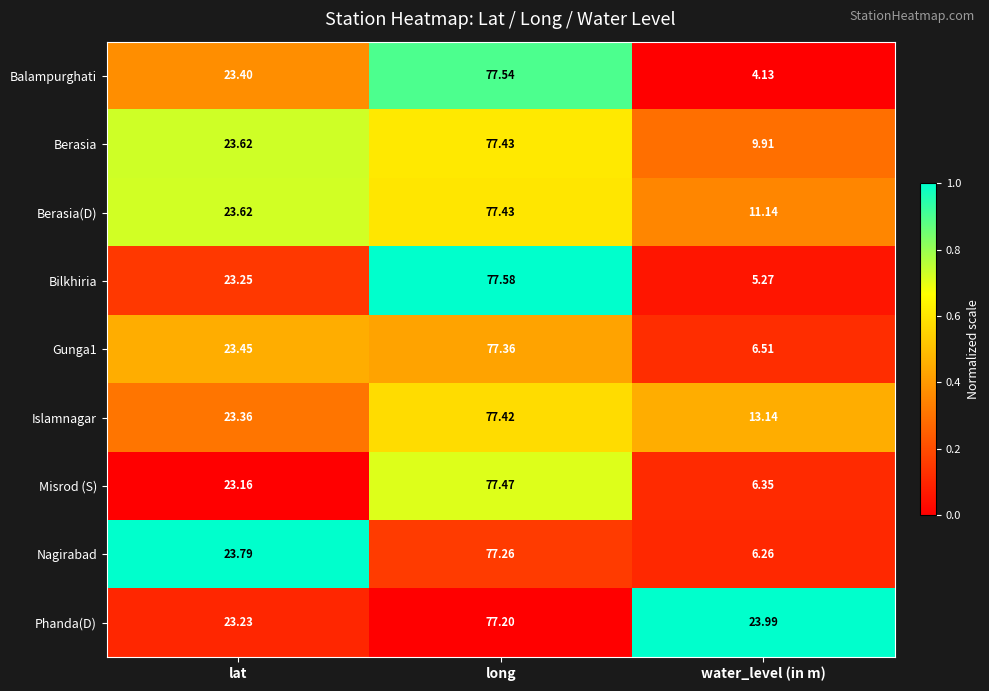

How many series are shown in this chart?

9